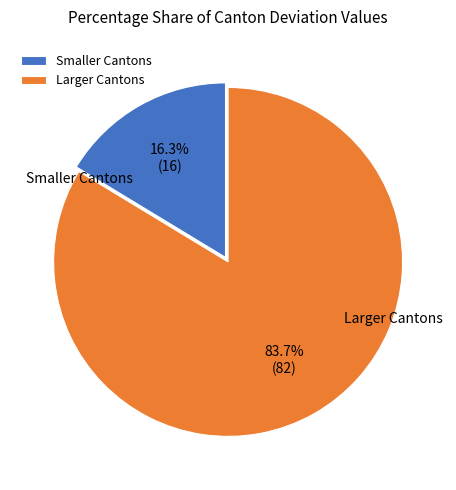

Between Larger Cantons and Smaller Cantons, which is larger?

Larger Cantons